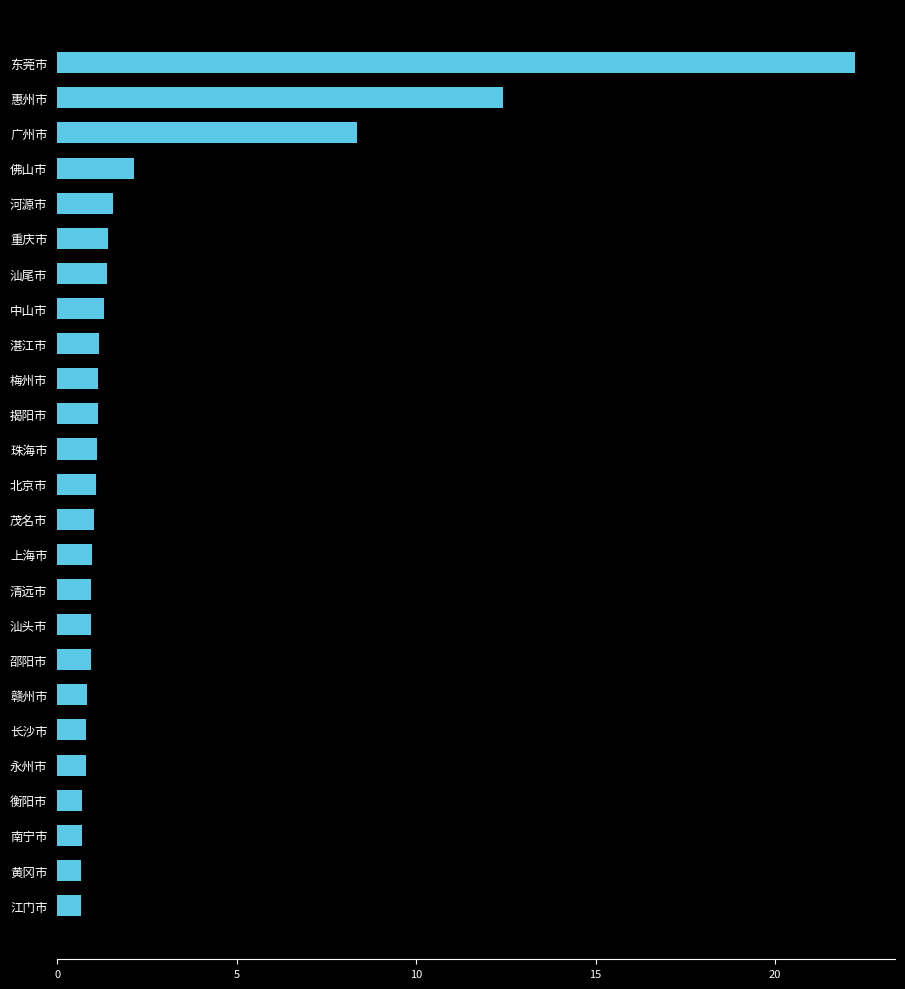

What is the average value?

2.7